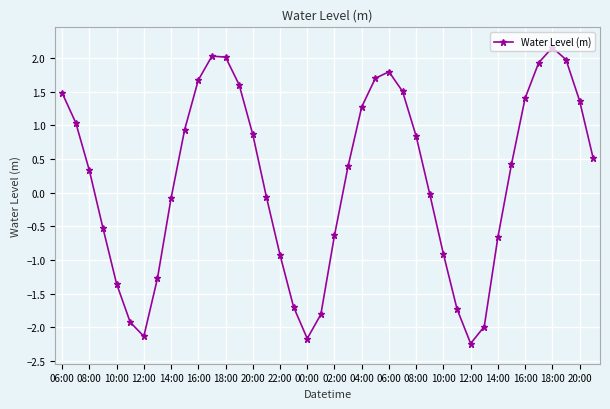

What is the value of the 17th point from the left?

-0.9